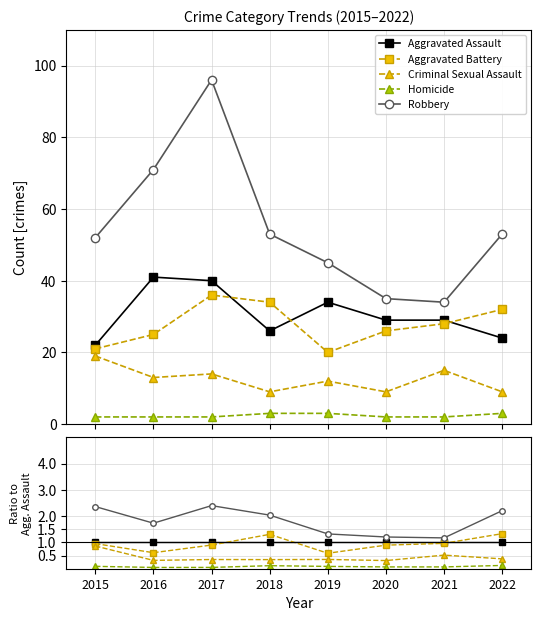

Which category has the lowest value in the Robbery series?

2021